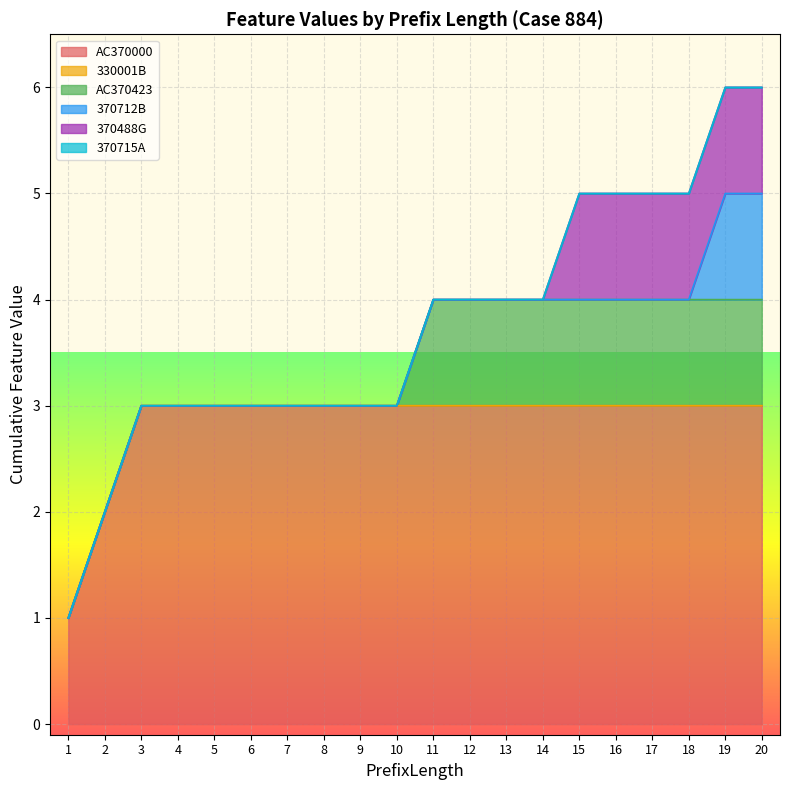

True or false: 330001B and 370488G cross at least once.

False